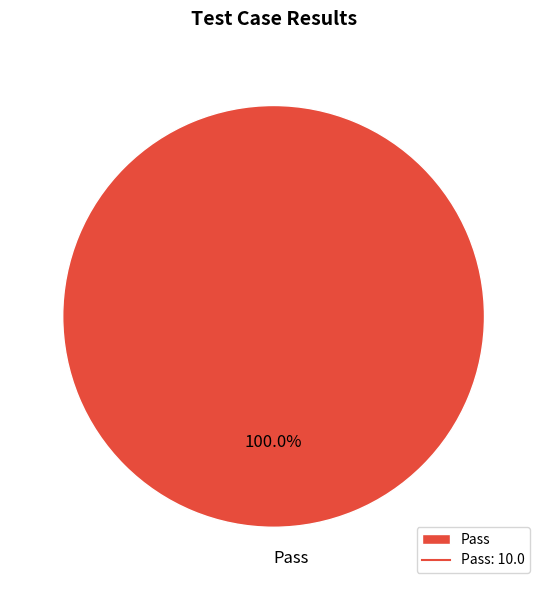

Rank the categories by value from lowest to highest.

Pass